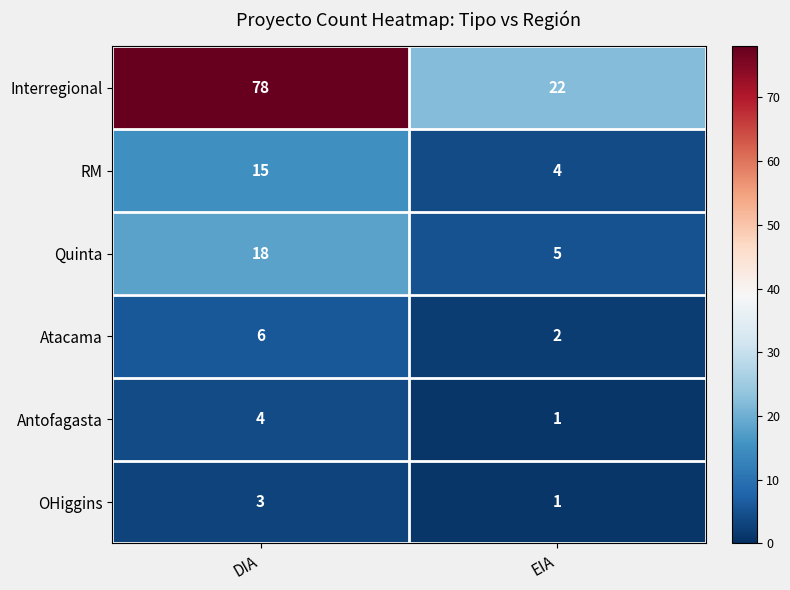

True or false: Antofagasta has a value of 4 at DIA.

True